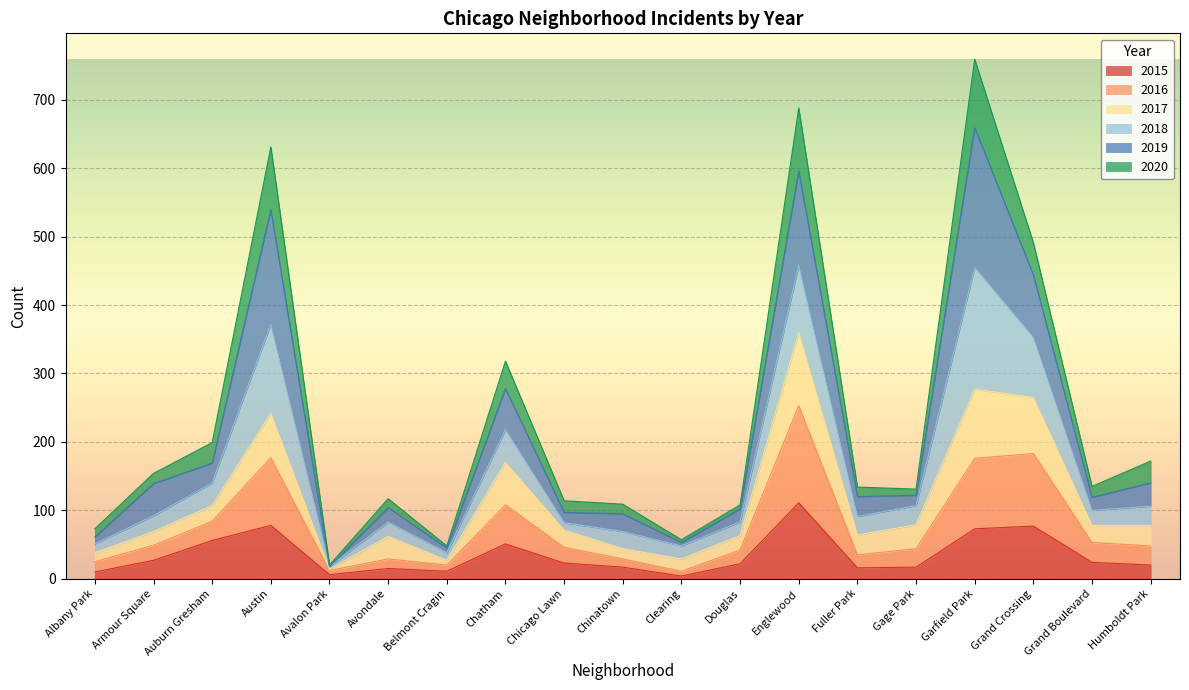

Rank the categories by 2015 value from highest to lowest.

Englewood, Austin, Grand Crossing, Garfield Park, Auburn Gresham, Chatham, Armour Square, Grand Boulevard, Chicago Lawn, Douglas, Humboldt Park, Chinatown, Gage Park, Fuller Park, Avondale, Belmont Cragin, Albany Park, Avalon Park, Clearing